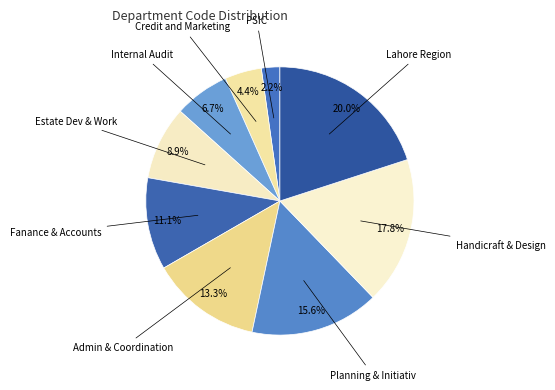

Count the number of slices in the pie.

9